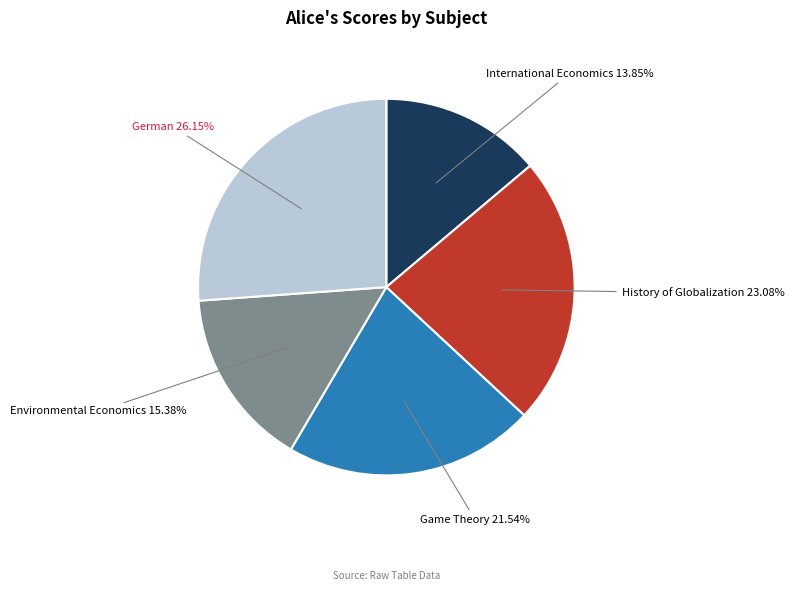

How many segments does this pie chart have?

5